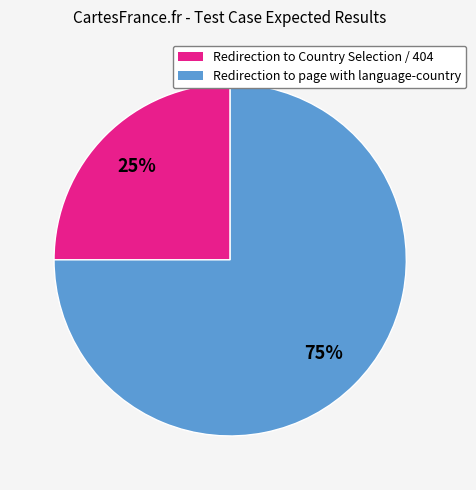

To the nearest percent, what is the difference between the Redirection to Country Selection / 404 and Redirection to page with language-country slice percentages?

50%